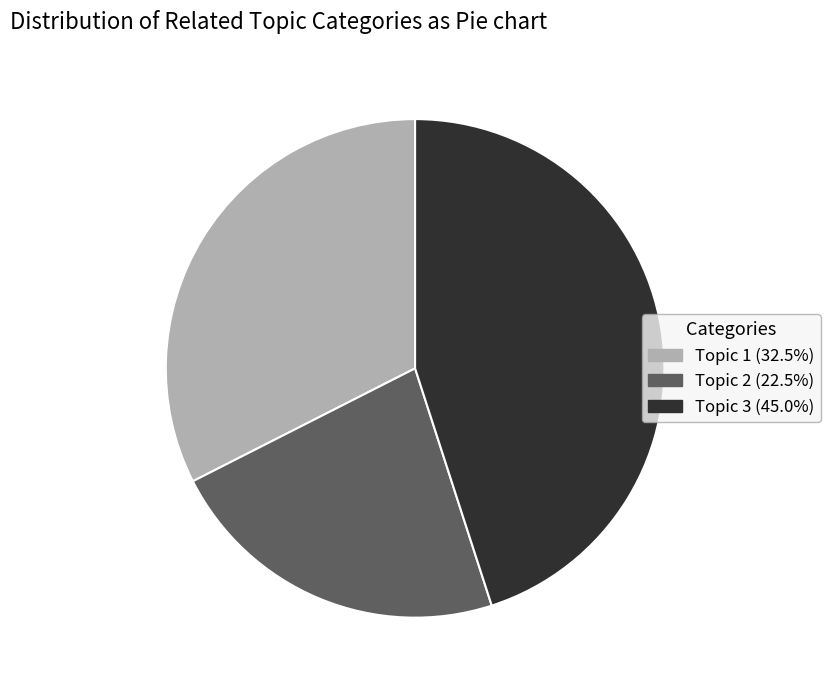

How many segments does this pie chart have?

3